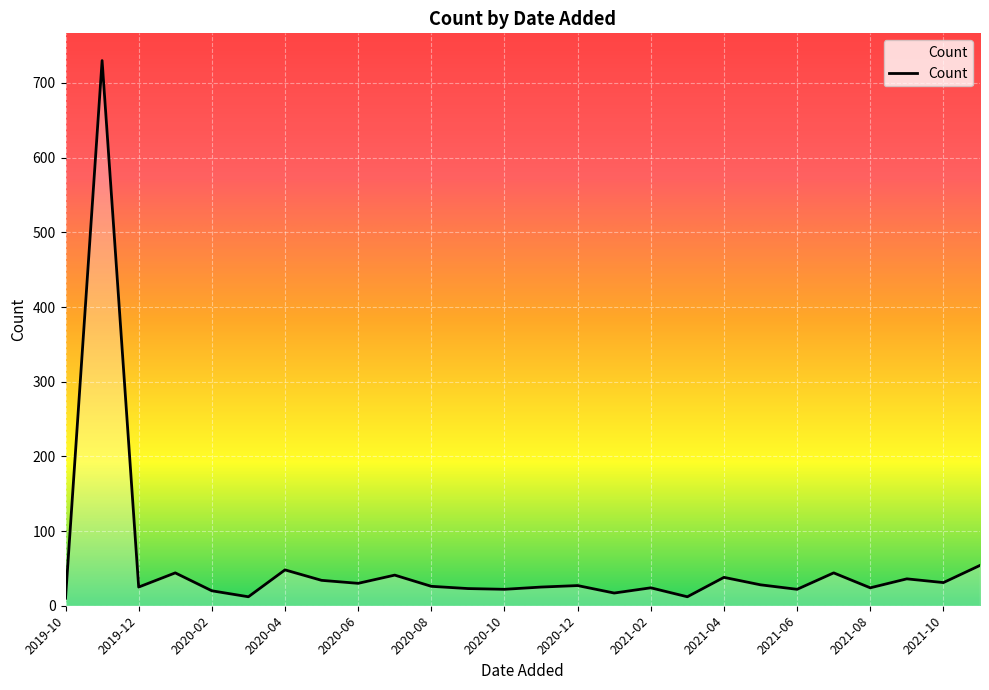

Count the number of data series in this chart.

1